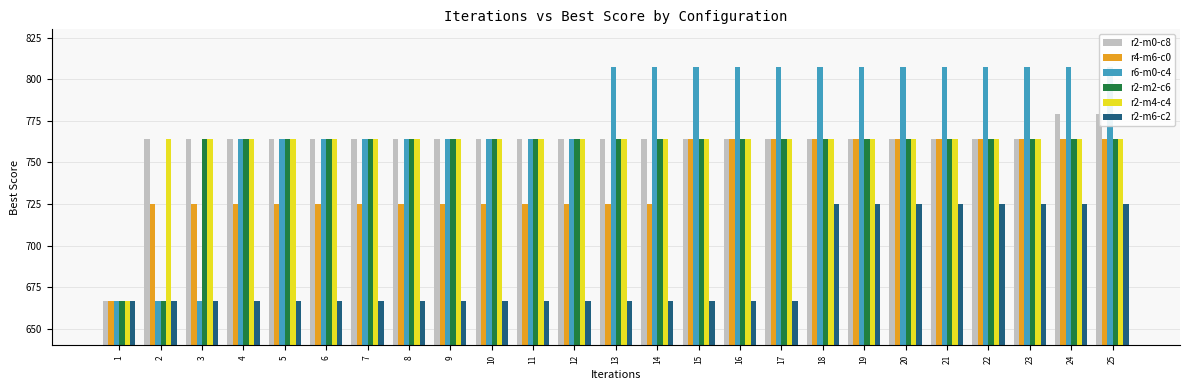

Between 21 and 17, which is larger?

21